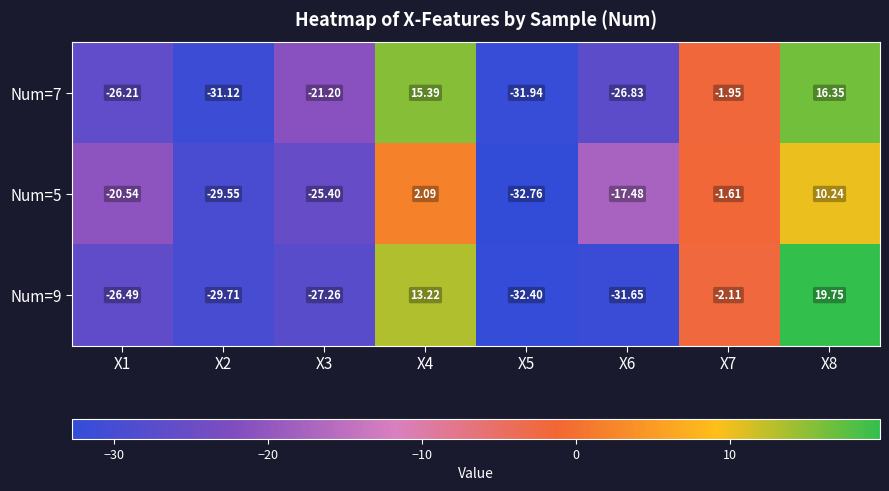

Is the value of Num=7 at X1 greater than the value of Num=9 at X1?

Yes